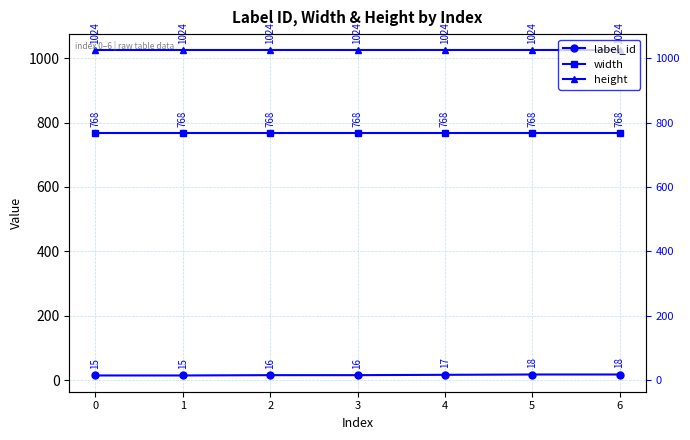

What is the sum of the width values at 6 and 3?

1536